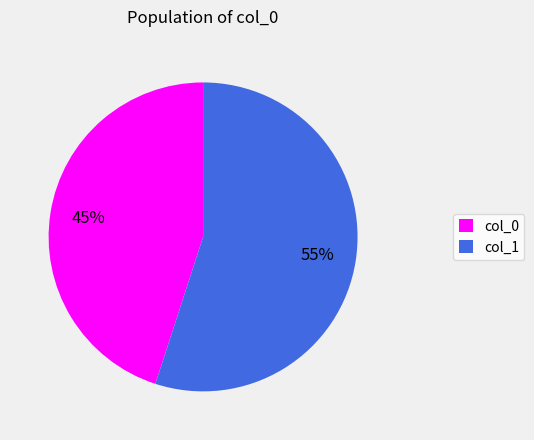

True or false: col_0 accounts for 31% of the total.

False